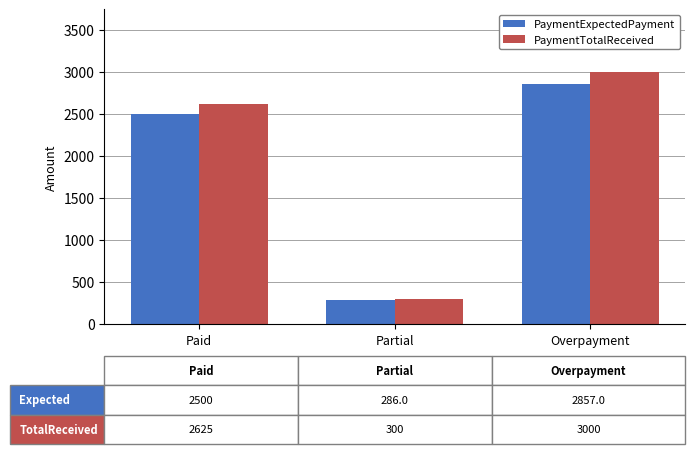

Does the chart contain any negative values?

No